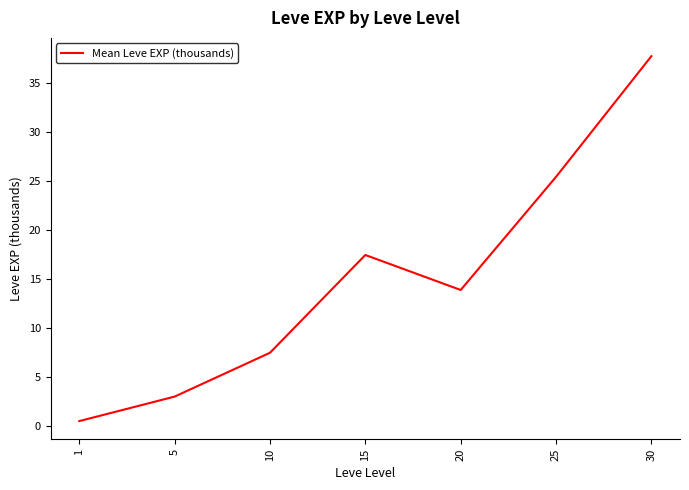

True or false: there are more than 0 points higher than both neighbors.

True